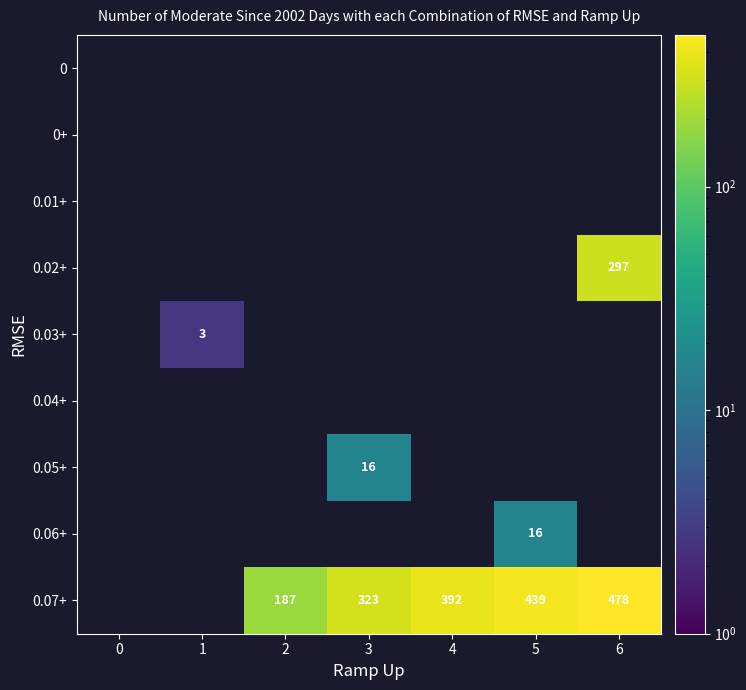

Reading right to left, list all the values displayed in this chart.

row_0: 6=0.0	5=0.0	4=0.0	3=0.0	2=0.0	1=0.0	0=0.0
row_1: 6=0.0	5=0.0	4=0.0	3=0.0	2=0.0	1=0.0	0=0.0
row_2: 6=0.0	5=0.0	4=0.0	3=0.0	2=0.0	1=0.0	0=0.0
row_3: 6=297.2	5=0.0	4=0.0	3=0.0	2=0.0	1=0.0	0=0.0
row_4: 6=0.0	5=0.0	4=0.0	3=0.0	2=0.0	1=2.7	0=0.0
row_5: 6=0.0	5=0.0	4=0.0	3=0.0	2=0.0	1=0.0	0=0.0
row_6: 6=0.0	5=0.0	4=0.0	3=16.0	2=0.0	1=0.0	0=0.0
row_7: 6=0.0	5=16.0	4=0.0	3=0.0	2=0.0	1=0.0	0=0.0
row_8: 6=477.8	5=439.4	4=392.4	3=323.2	2=186.8	1=0.0	0=0.0